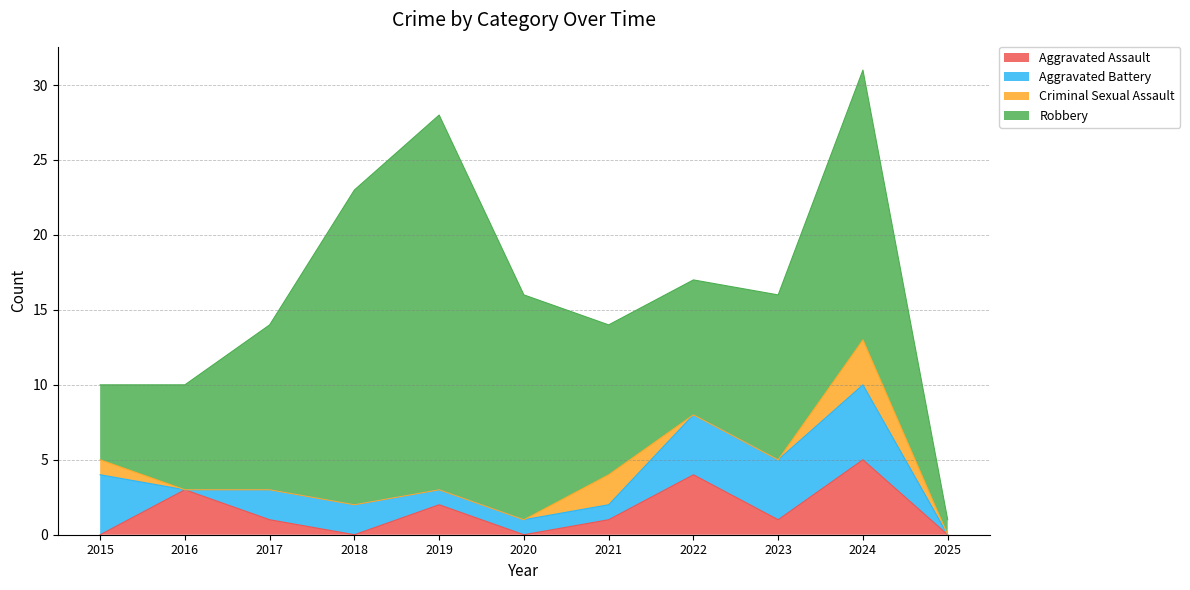

The value of Criminal Sexual Assault at 2020 is 2. True or false?

False